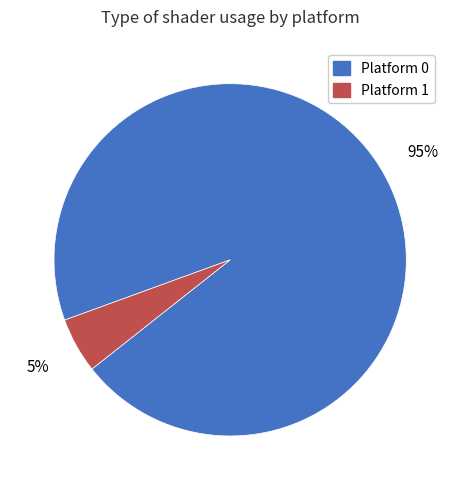

To the nearest percent, what percentage of the pie is Platform 0?

95%